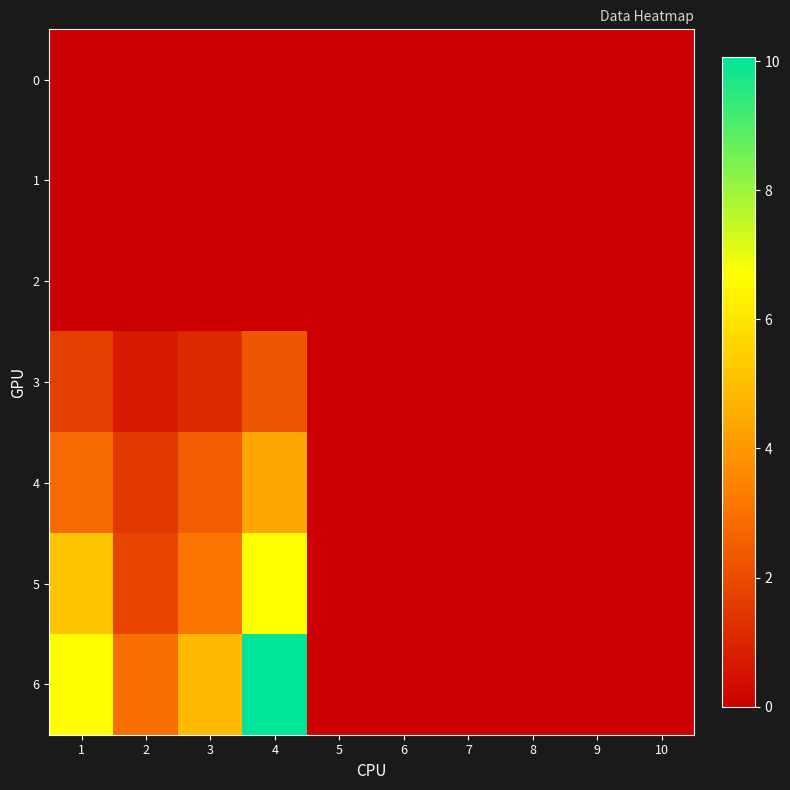

List the series in order of their peak value, highest first.

6, 5, 4, 3, 0, 1, 2